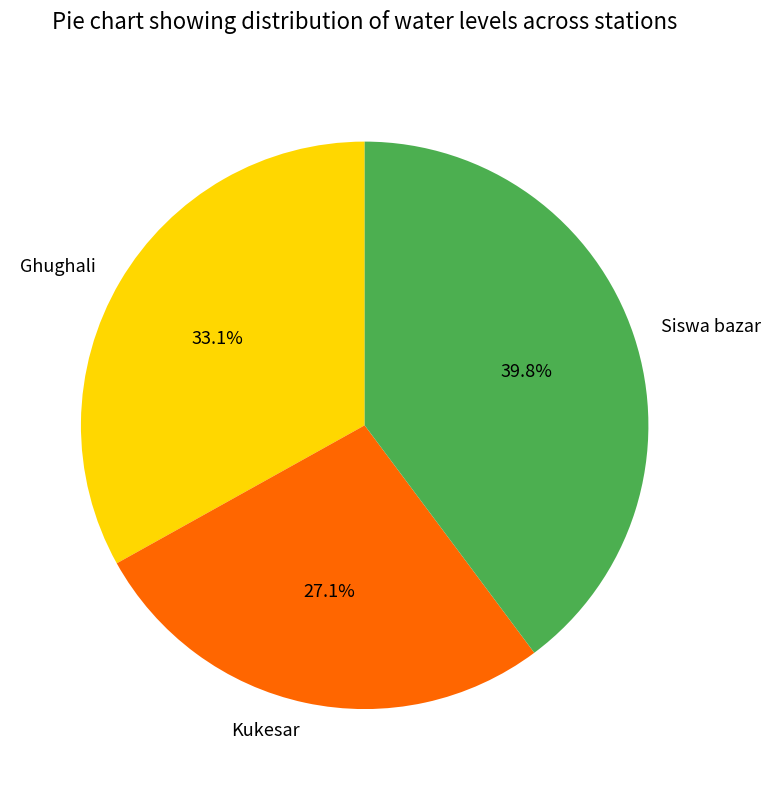

Is the sum of Kukesar and Ghughali greater than half?

Yes